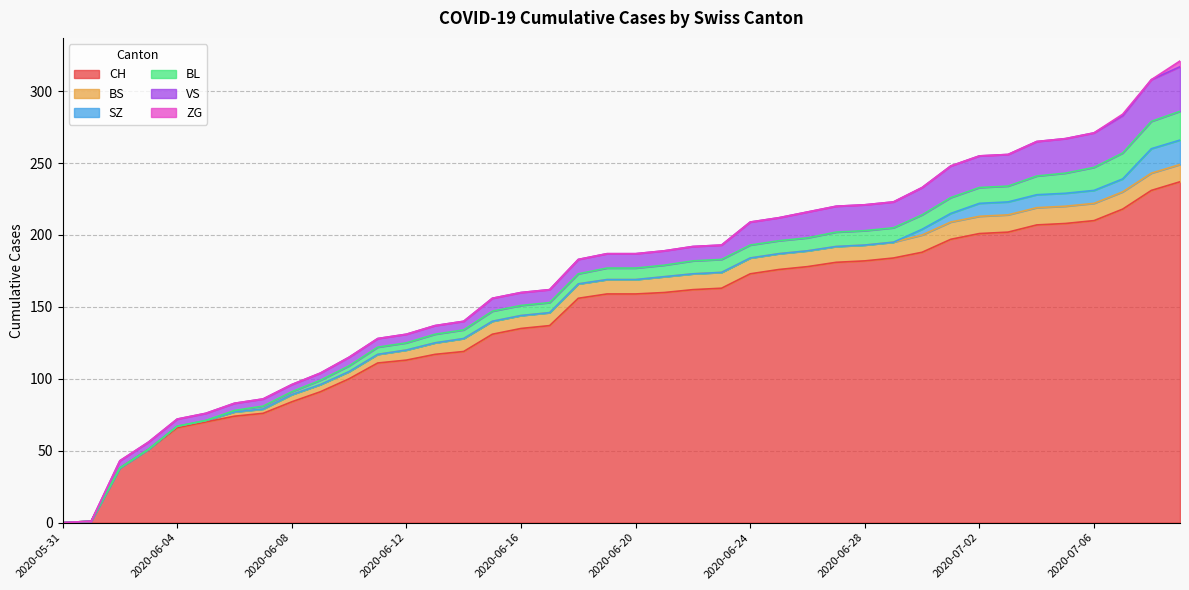

What is the sum of the BS values at 2020-06-17 and 2020-06-26?

20